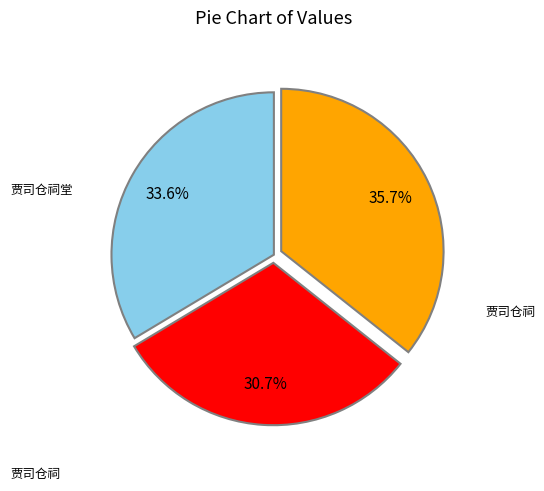

Count the number of slices in the pie.

3